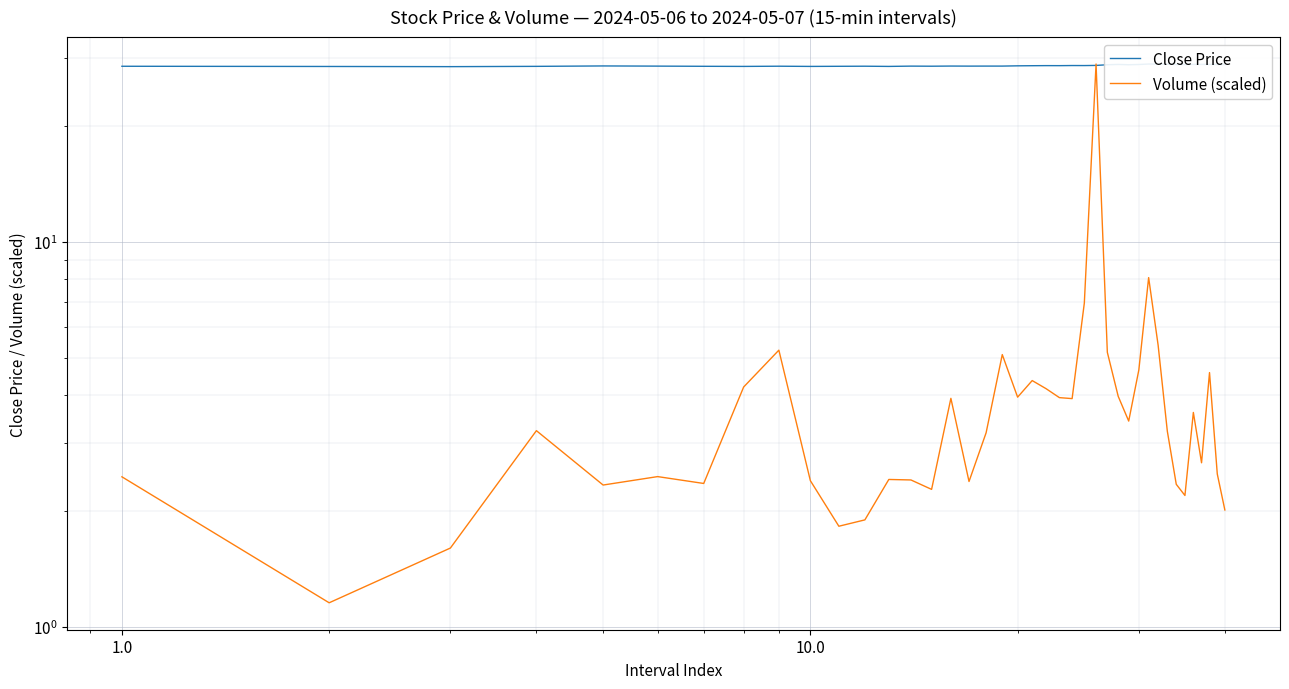

What is the average value of the Close Price series?

28.7